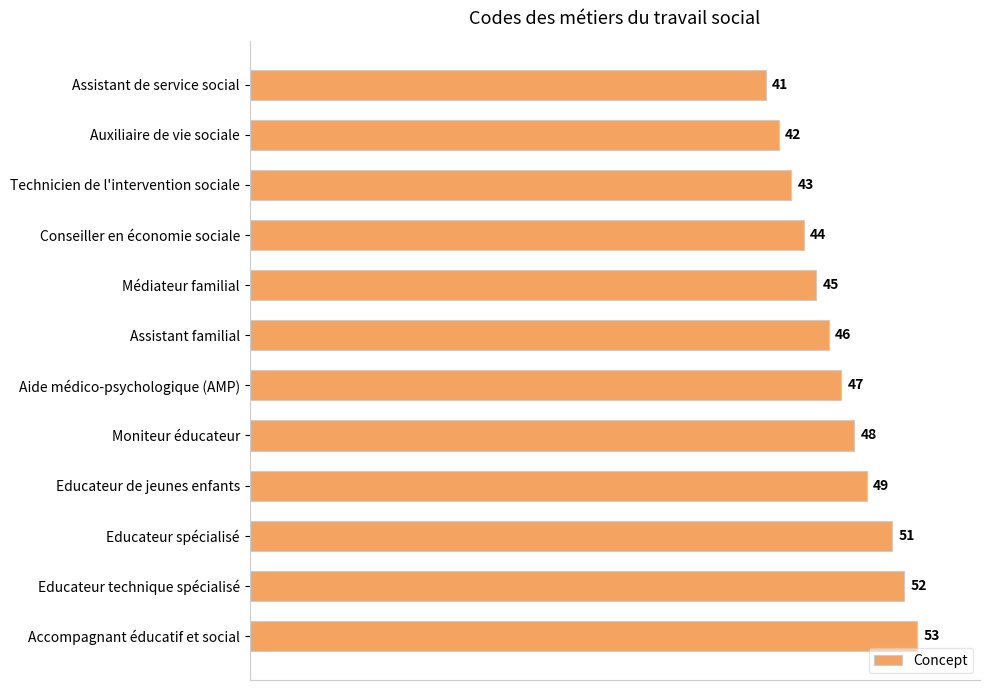

What is the label of the 5th bar from the top?

Médiateur familial